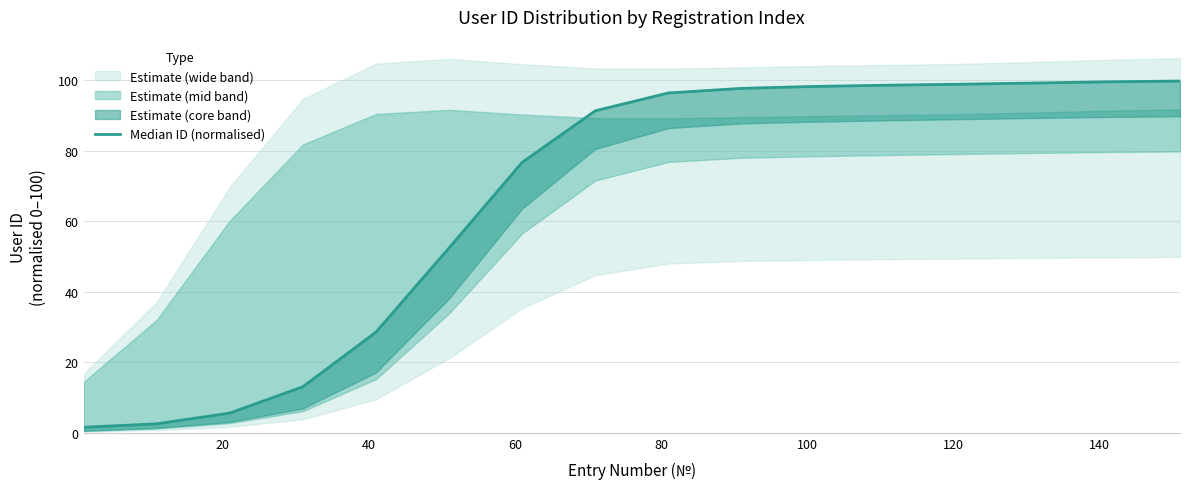

What is the value of the 11th point from the left?

98.3